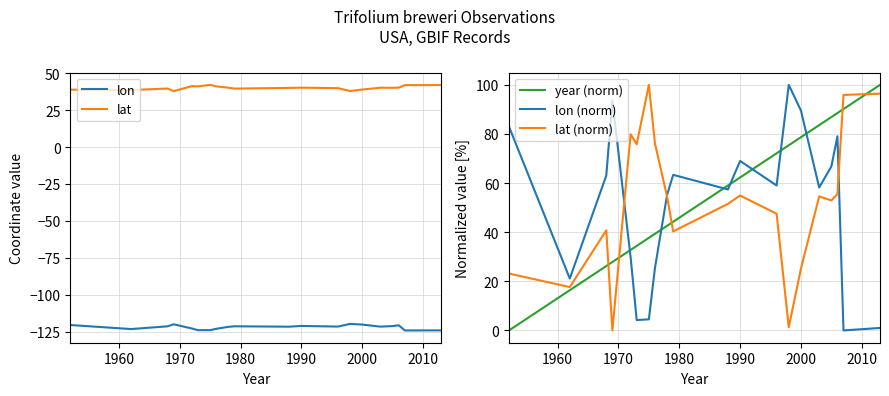

What is the highest value of the lon (norm) series?

100.0